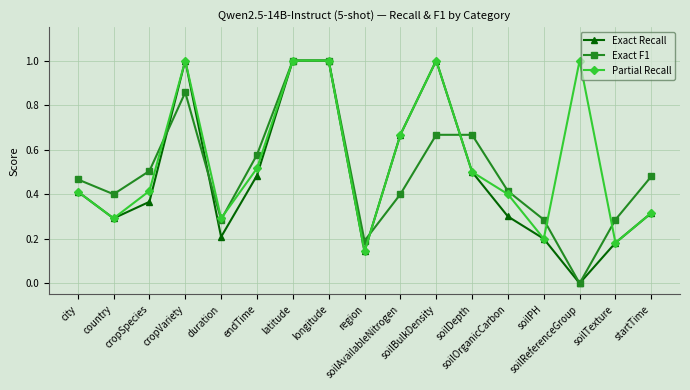

In Partial Recall, how many points are lower than both neighbors (excluding endpoints)?

5